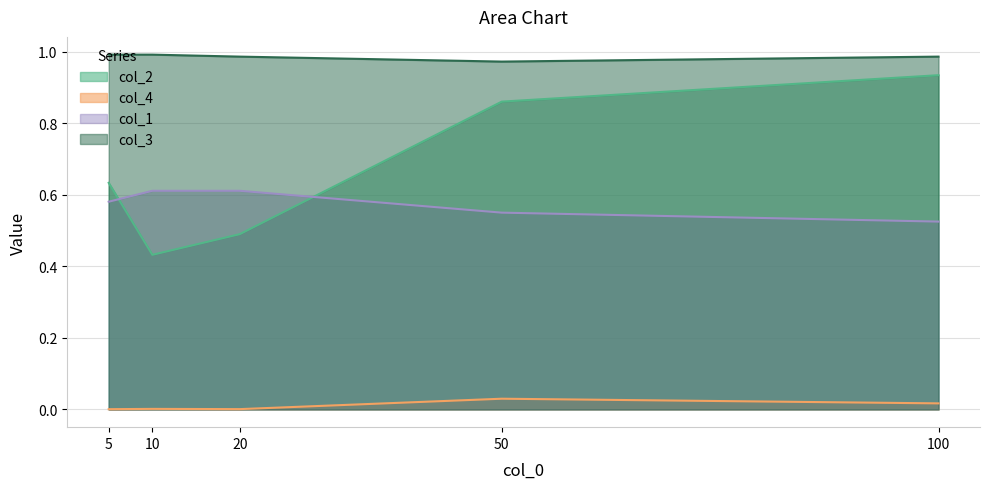

How many interior local valleys does the col_4 series have?

1